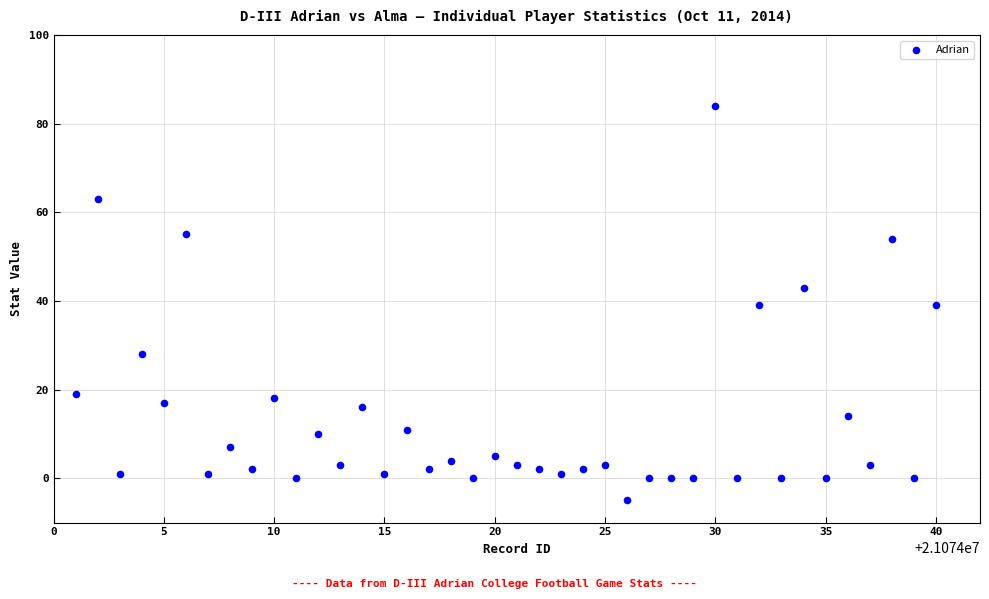

What is the range of Y values (max minus min)?

89